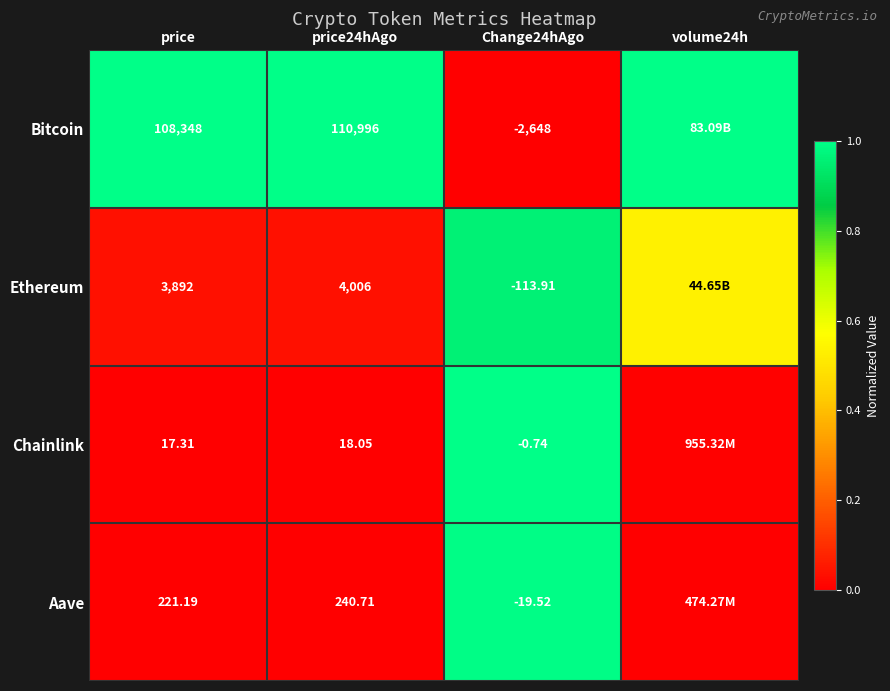

Is the value of Chainlink at price24hAgo greater than the value of Bitcoin at price?

No